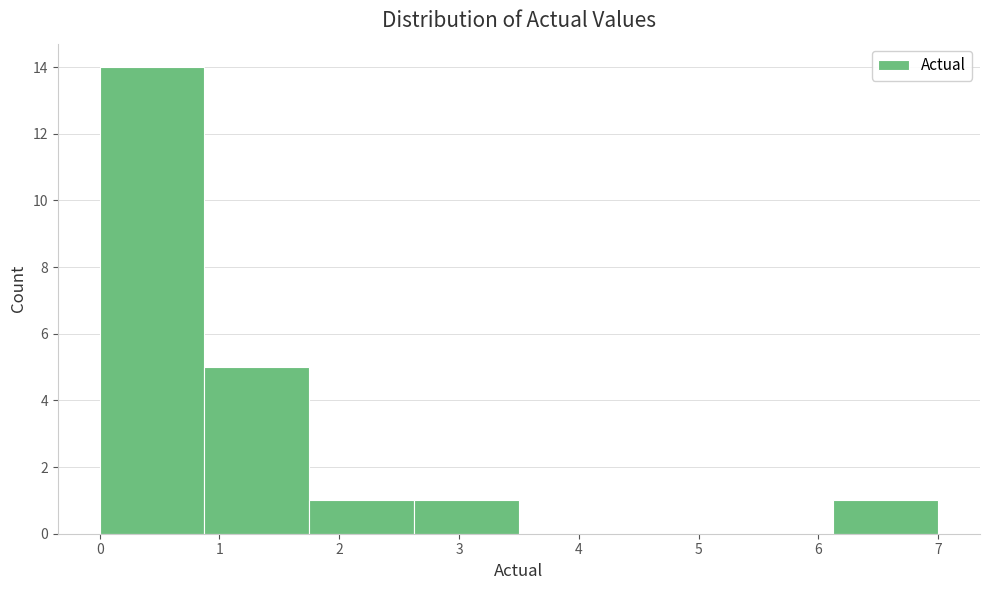

Which range on the x-axis has the tallest bar?

0.0 to 0.9